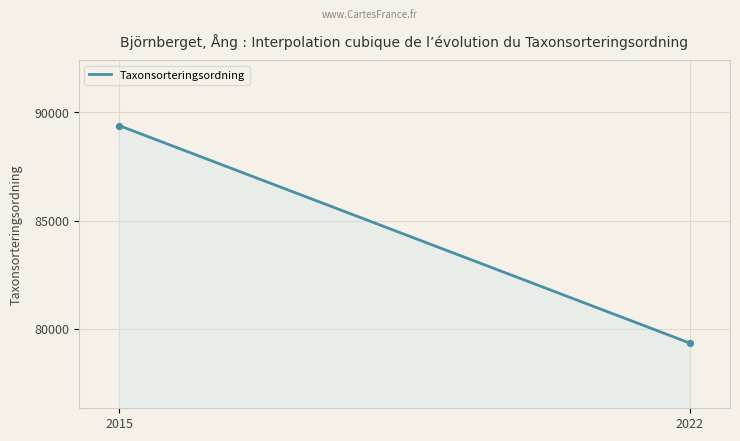

What is the difference between the maximum and minimum values?

10041.7